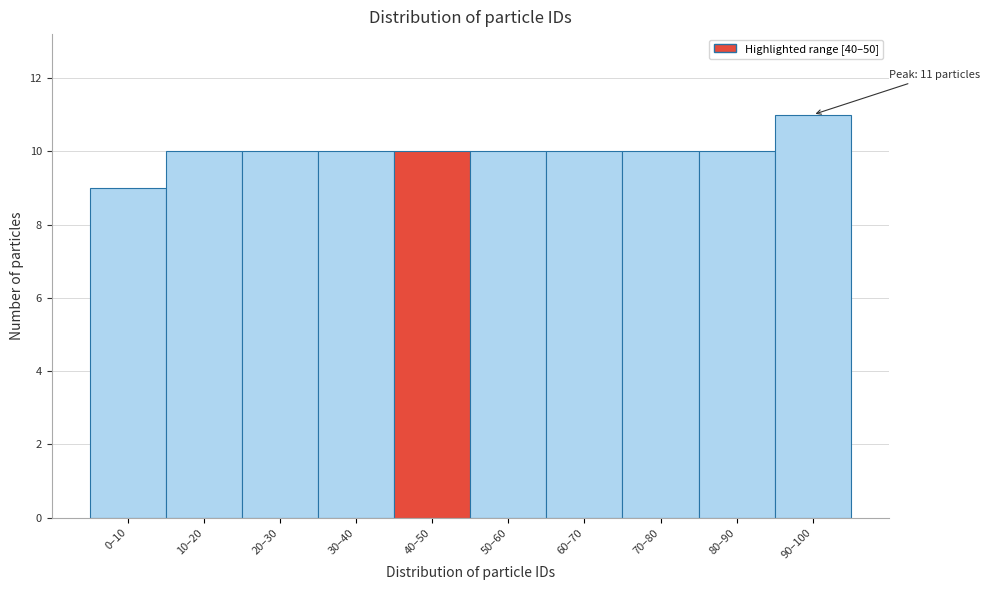

Reading left to right, list all the values displayed in this chart.

9	10	10	10	10	10	10	10	10	11